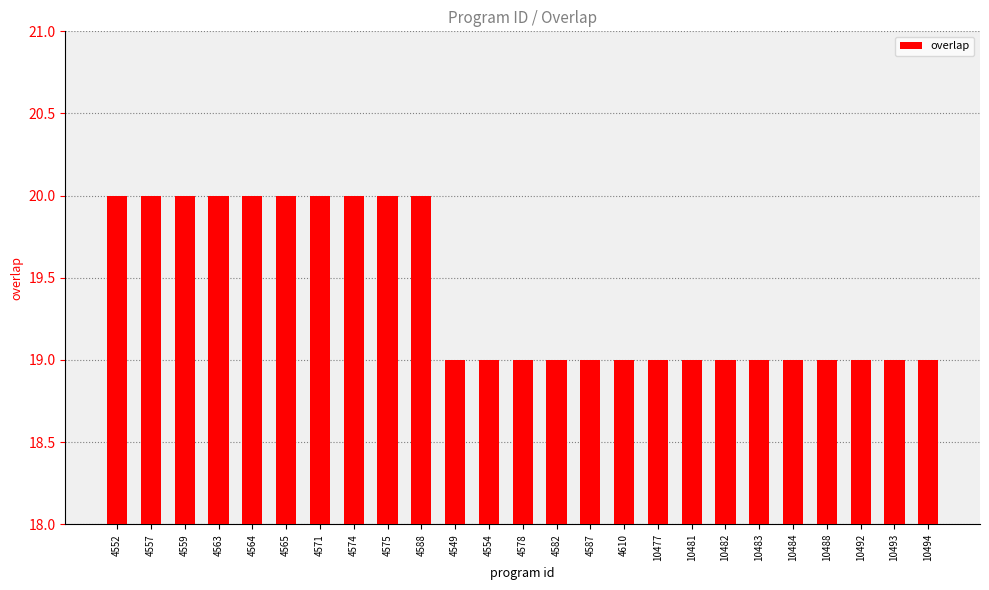

Does the chart contain any negative values?

No